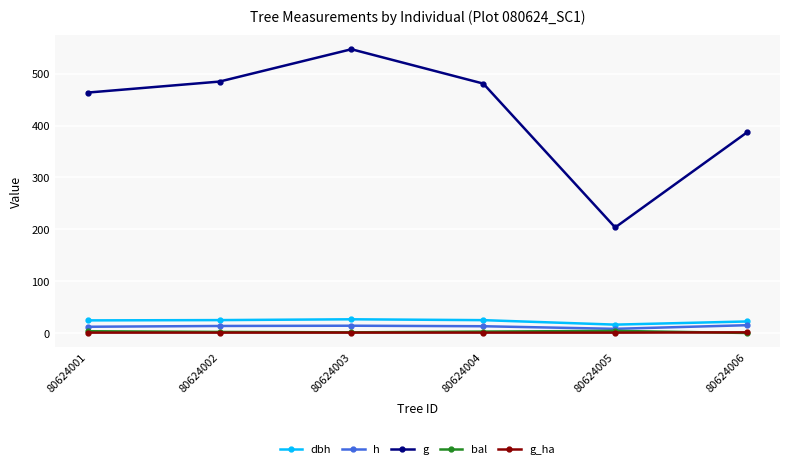

Is it true that h equals 13.0 at 80624004?

True